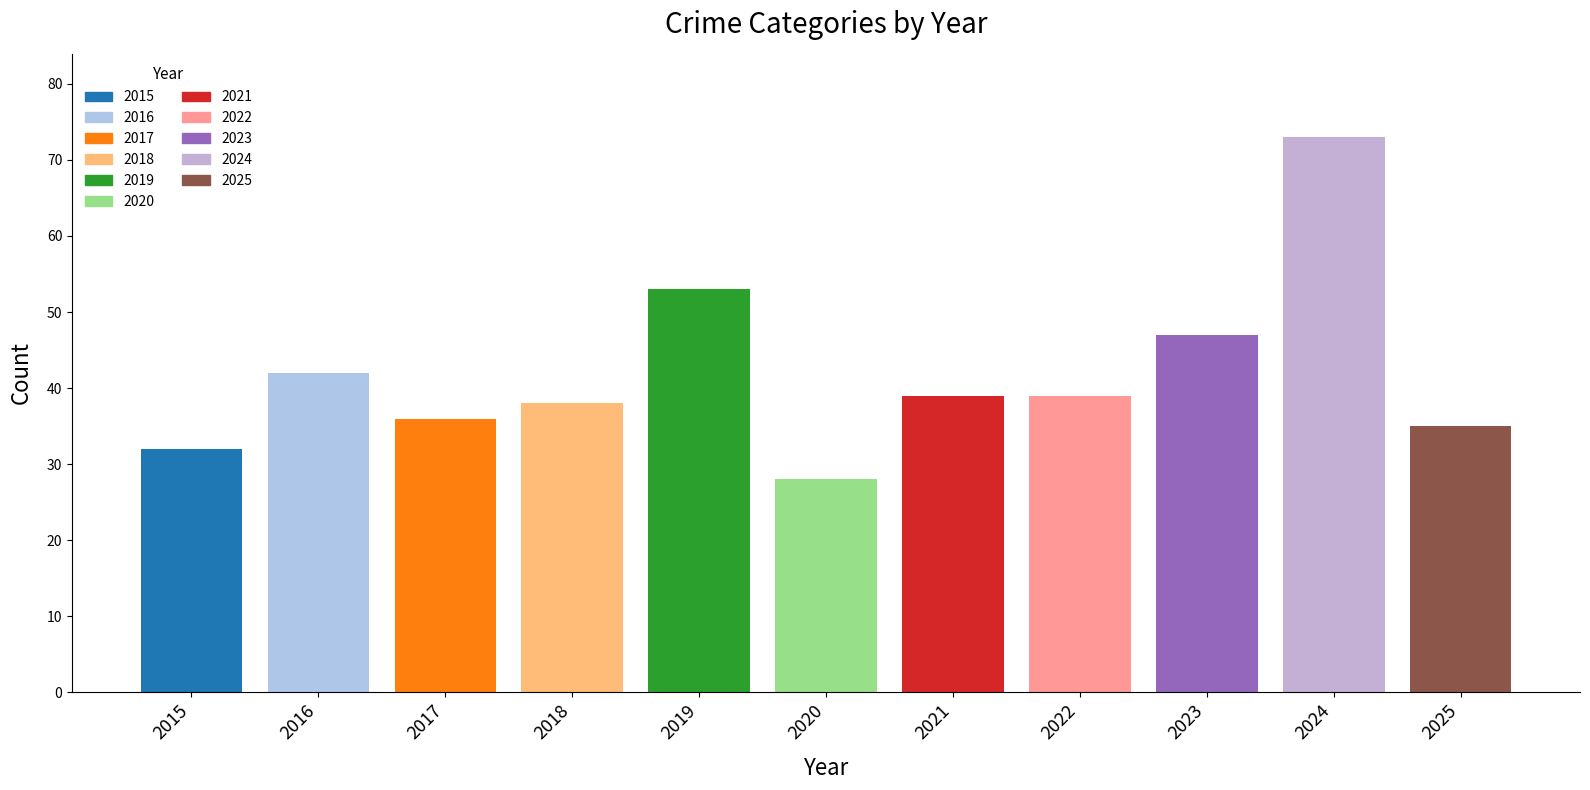

Are the bars grouped side by side (vs. stacked)?

No